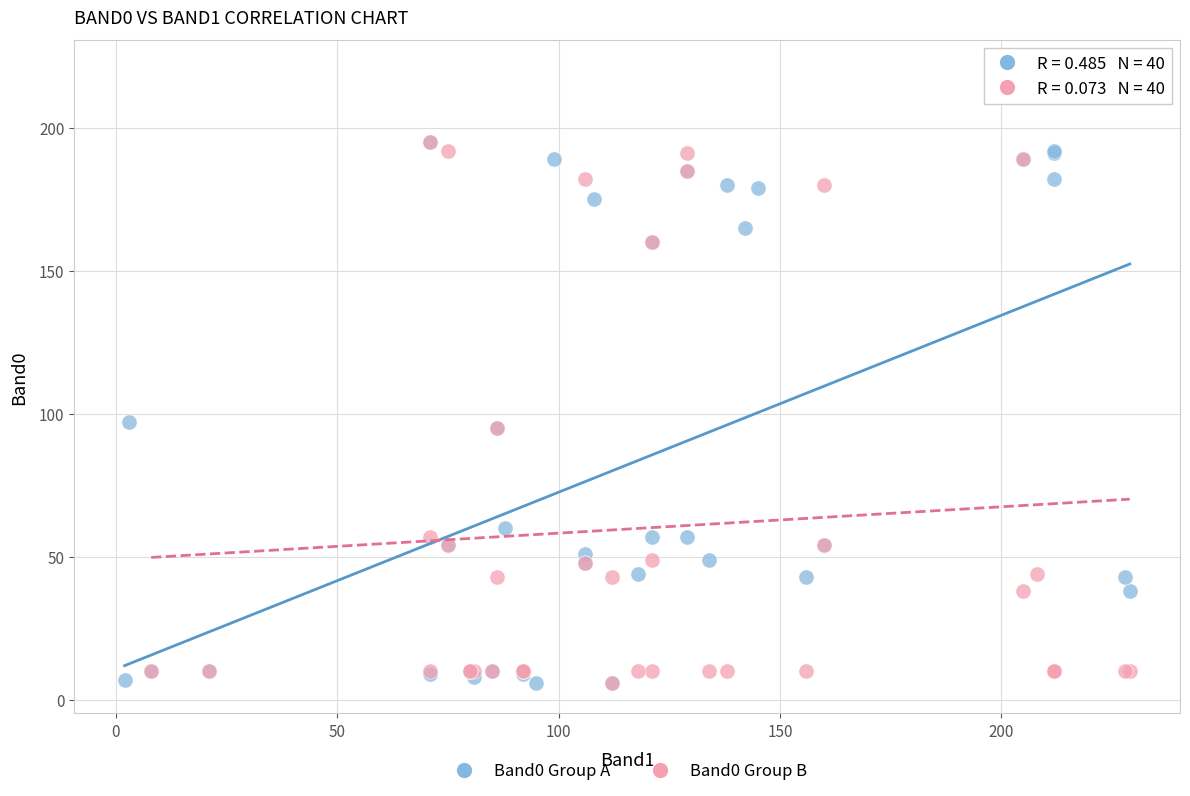

What are all the series names shown in the legend?

Band0 Group A, Band0 Group B